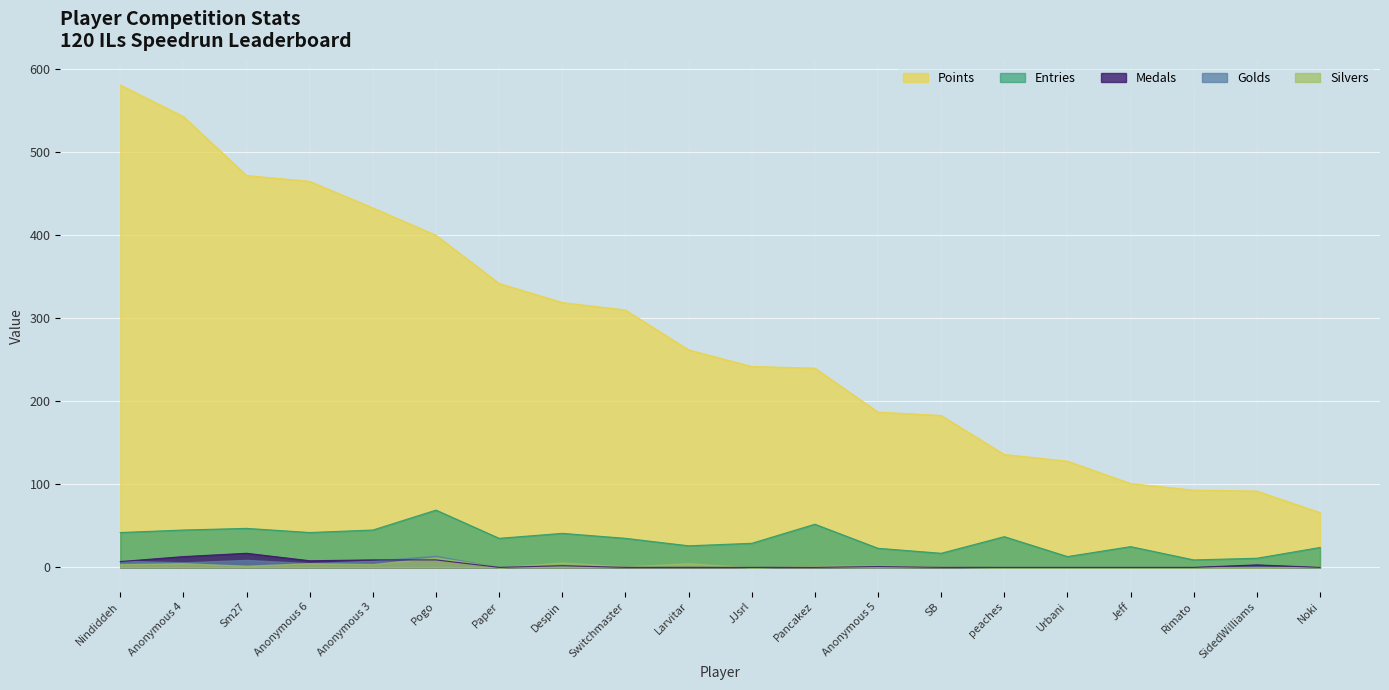

True or false: Points has more than 1 points higher than both neighbors.

False